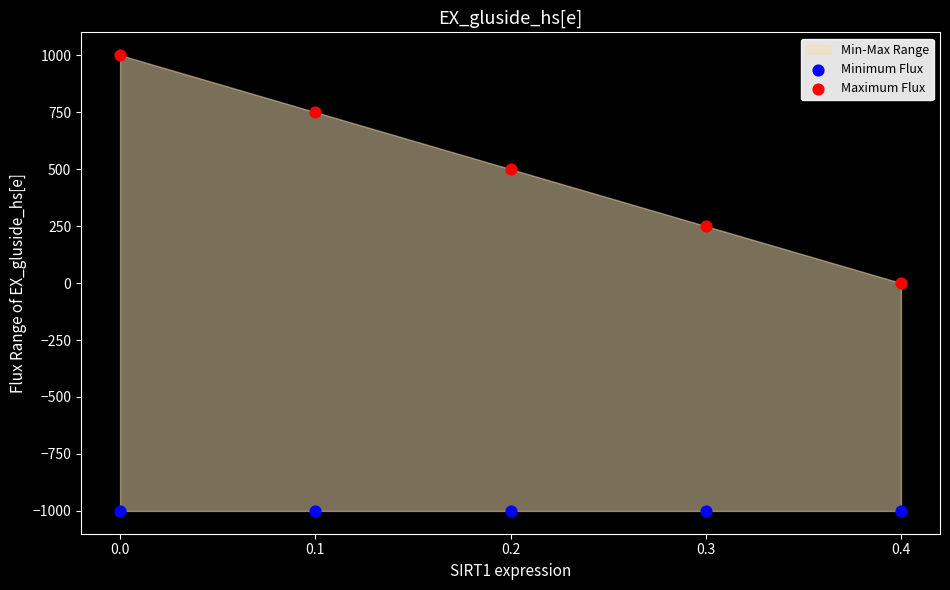

Which series reaches the minimum Y coordinate?

Minimum Flux